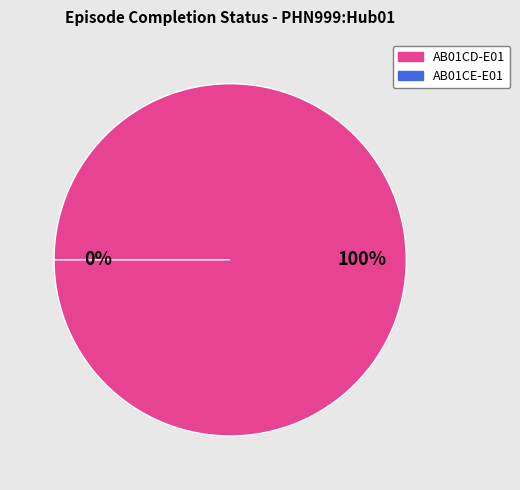

Rank the categories by value from highest to lowest.

AB01CD-E01, AB01CE-E01